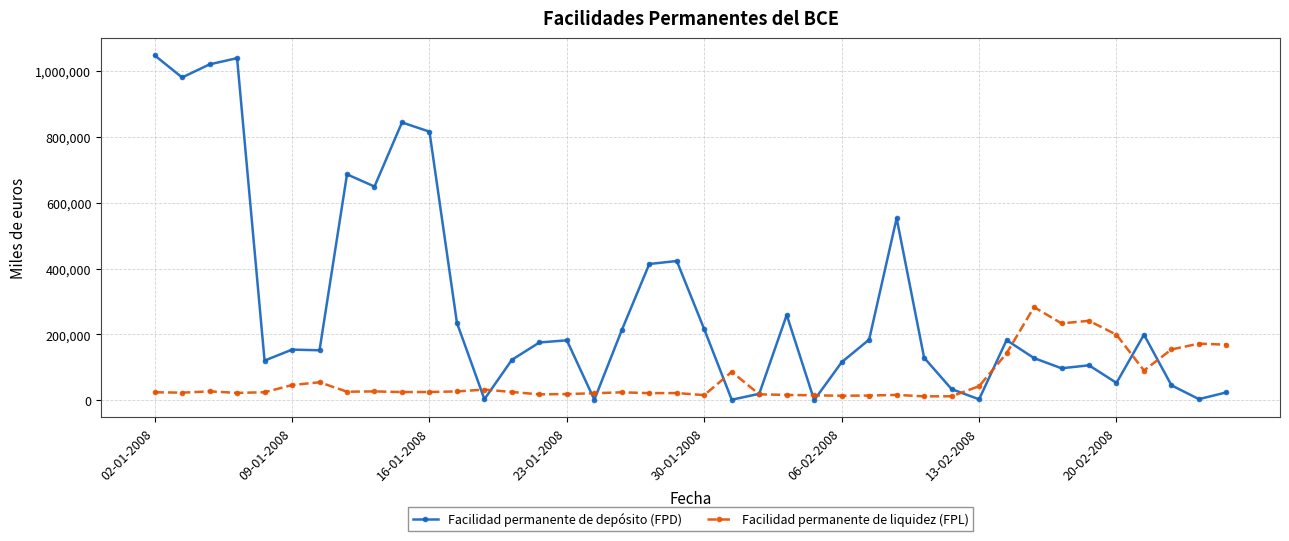

What are all the series names shown in the legend?

Facilidad permanente de depósito (FPD), Facilidad permanente de liquidez (FPL)